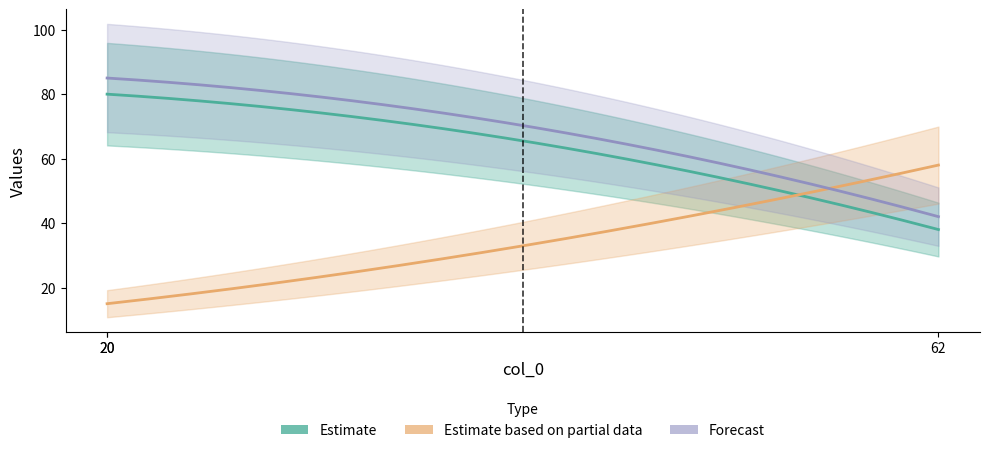

Reading left to right, extract all data points from this chart.

col_1: 80	80	38
col_2: 15	15	58
col_3: 85	85	42